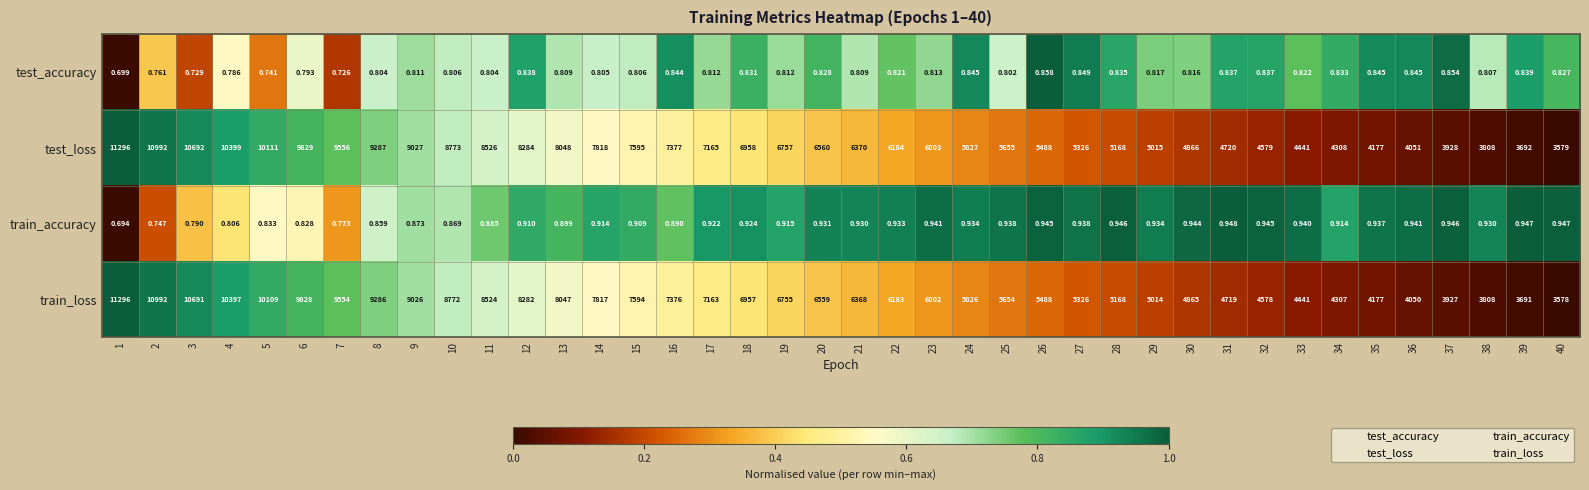

Which series has the largest total across all categories?

test_loss